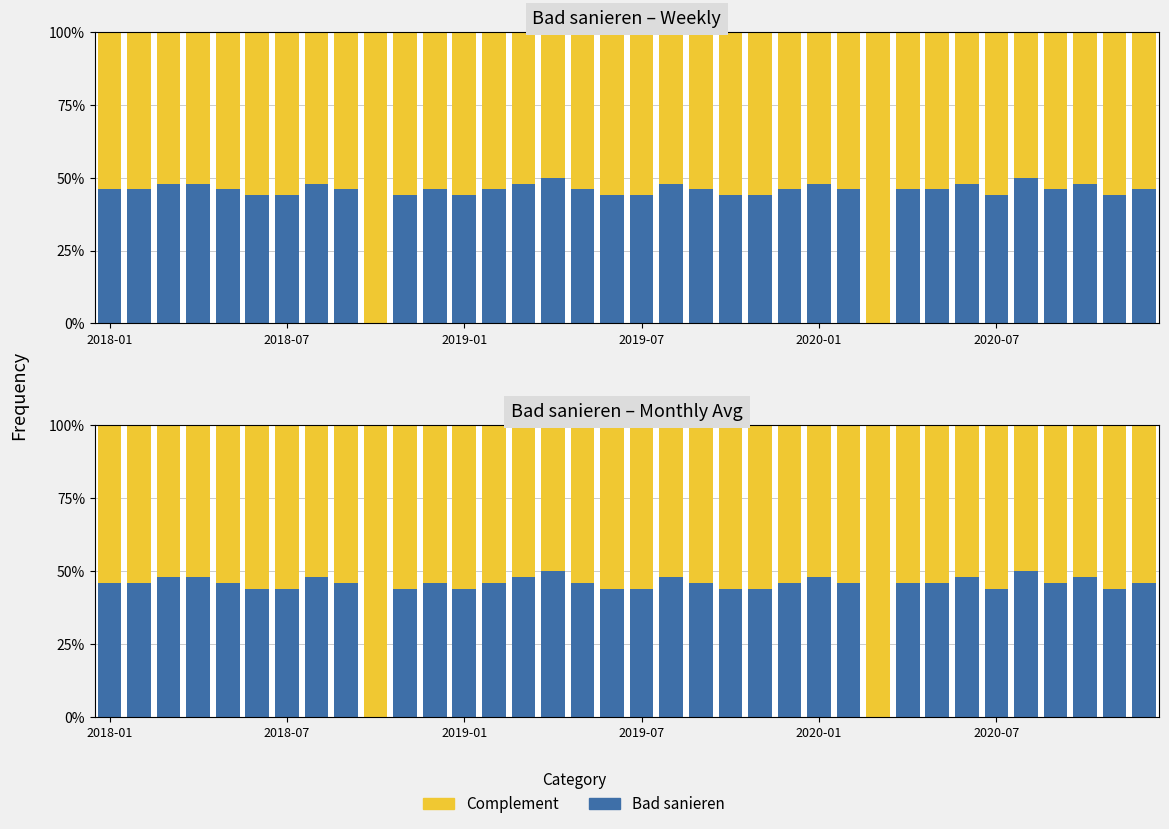

Which series changed the most between 6 and 28?

Complement